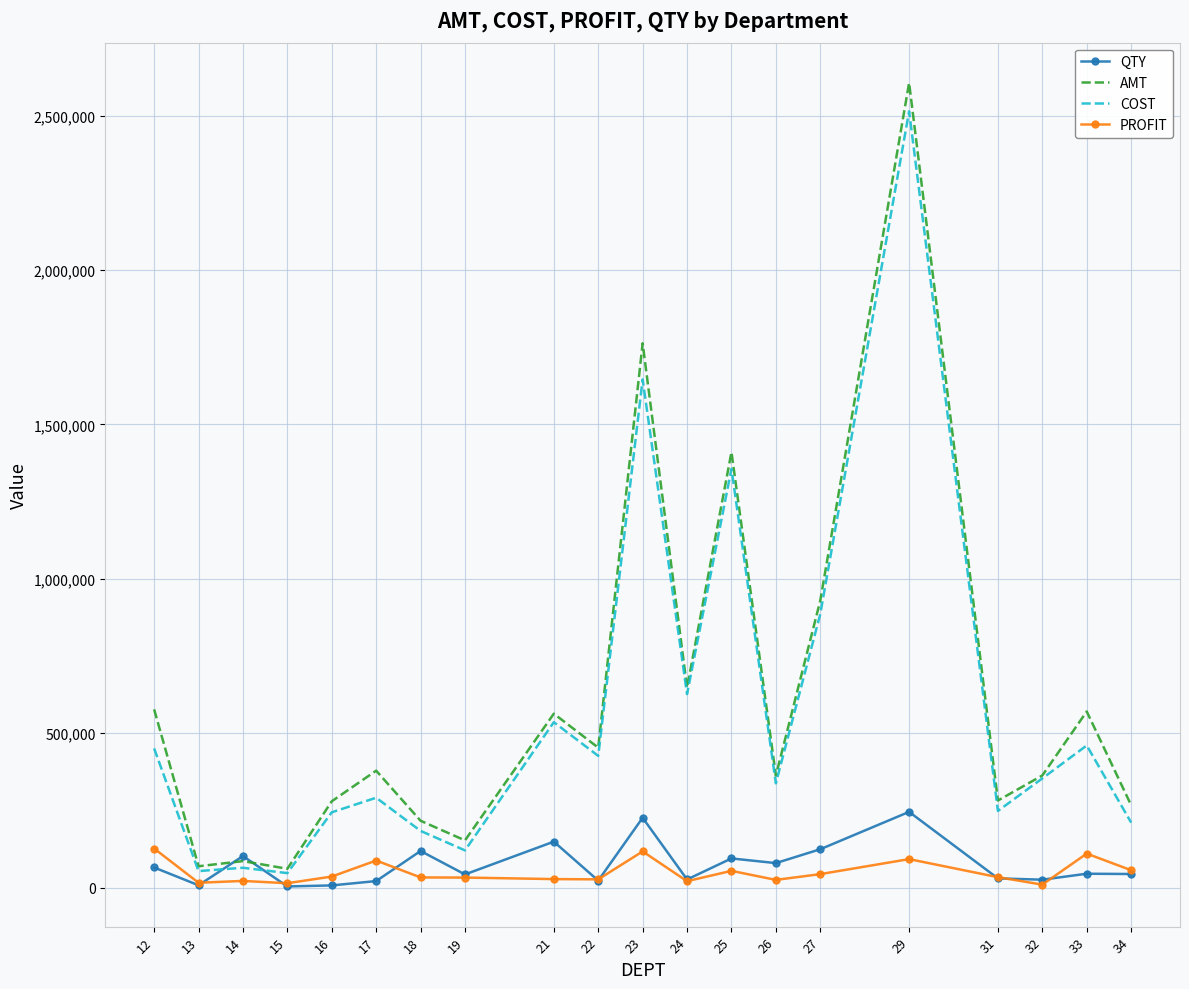

Which series has the widest spread of values?

AMT